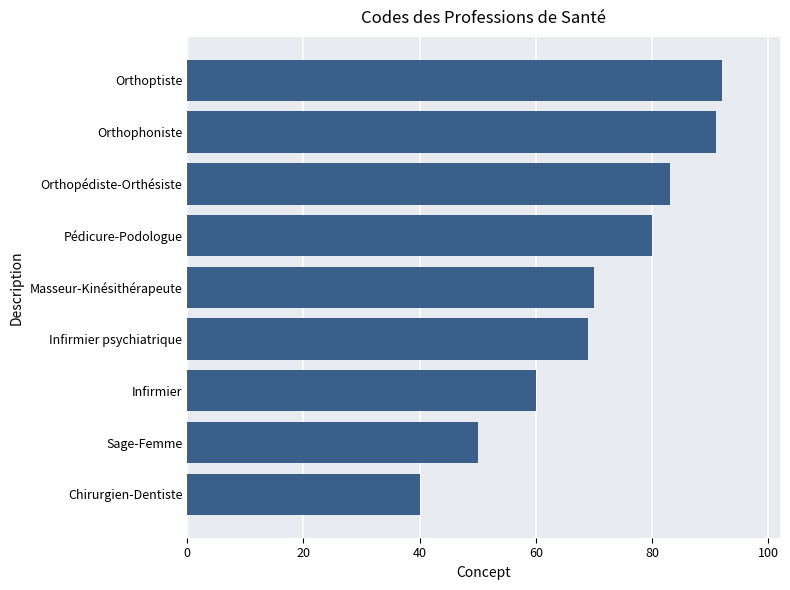

What is the difference between the maximum and minimum values?

52